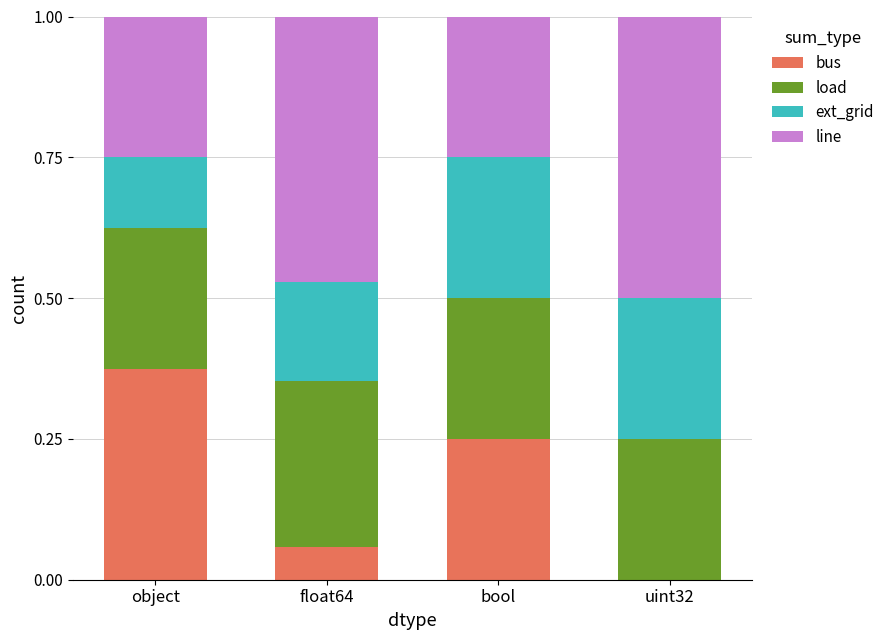

What is the total value across all series at bool?

1.0